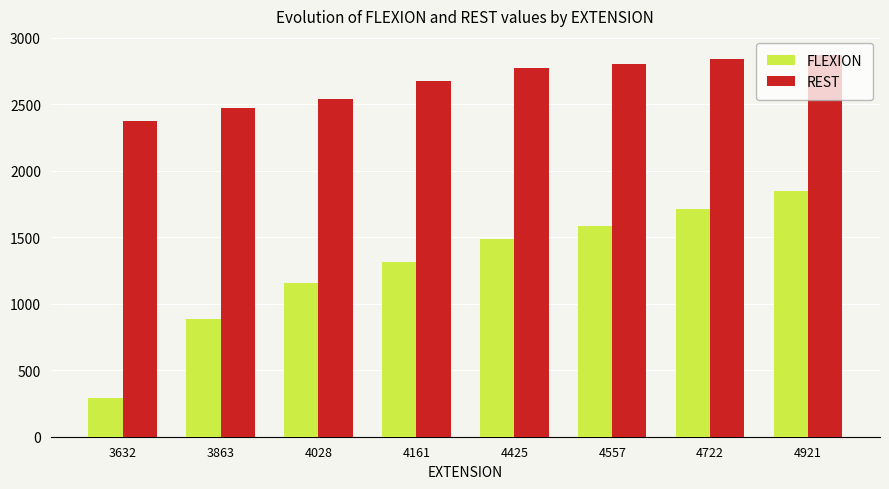

Which category has the highest value in the REST series?

4921